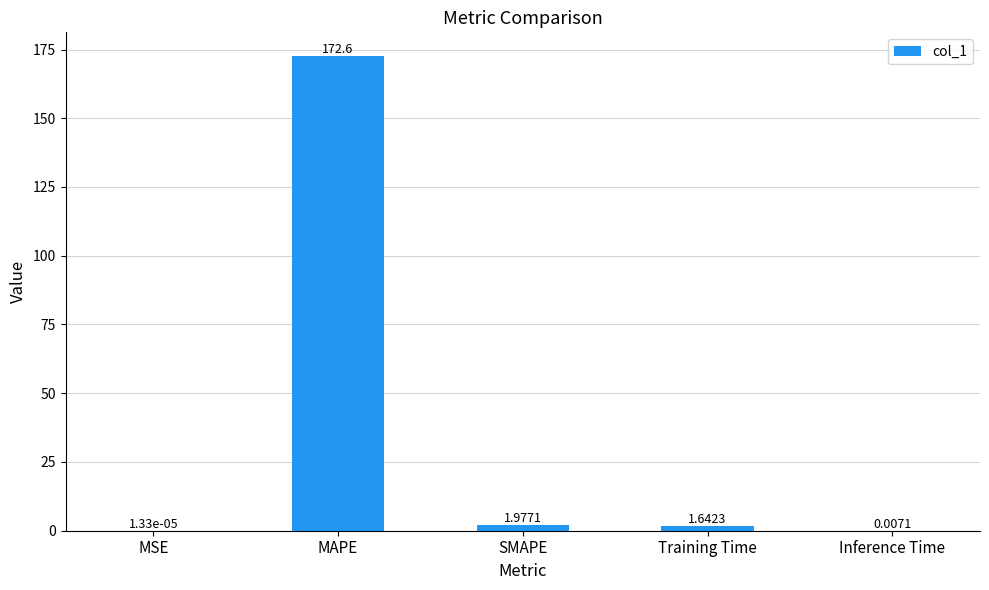

What is the sum of the values at SMAPE and MAPE?

174.6